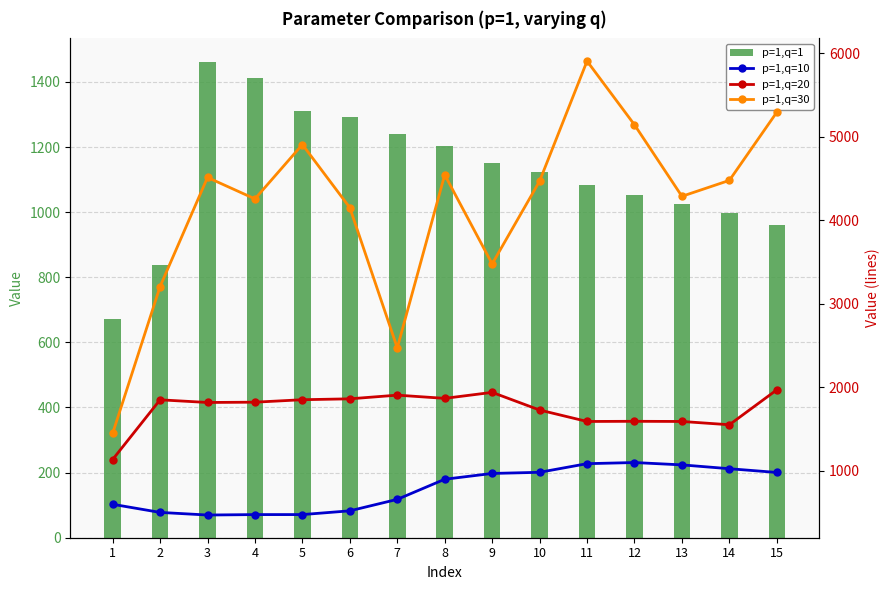

What is the difference between the p=1,q=30 values at 5 and 6?

756.9